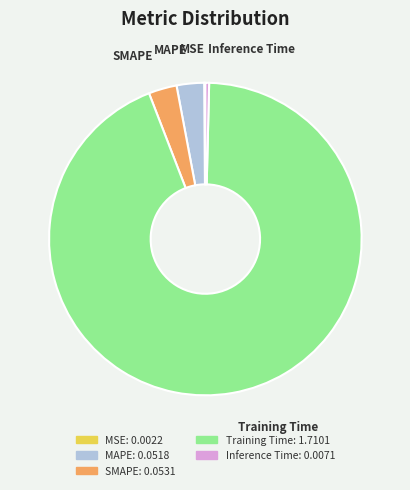

Is it true that MAPE is 16% of the pie?

False